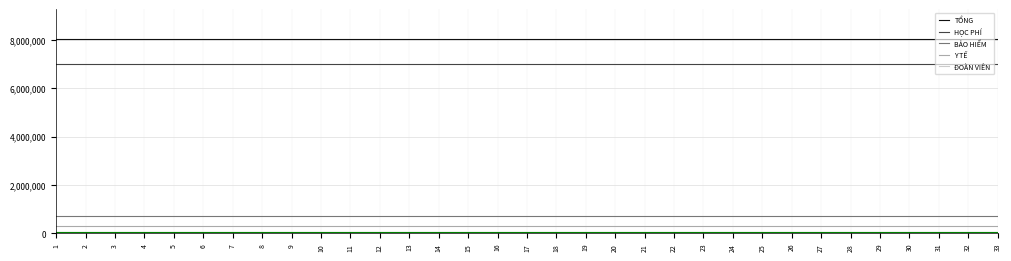

Is the value of TỔNG at 4 greater than the value of HỌC PHÍ at 15?

Yes